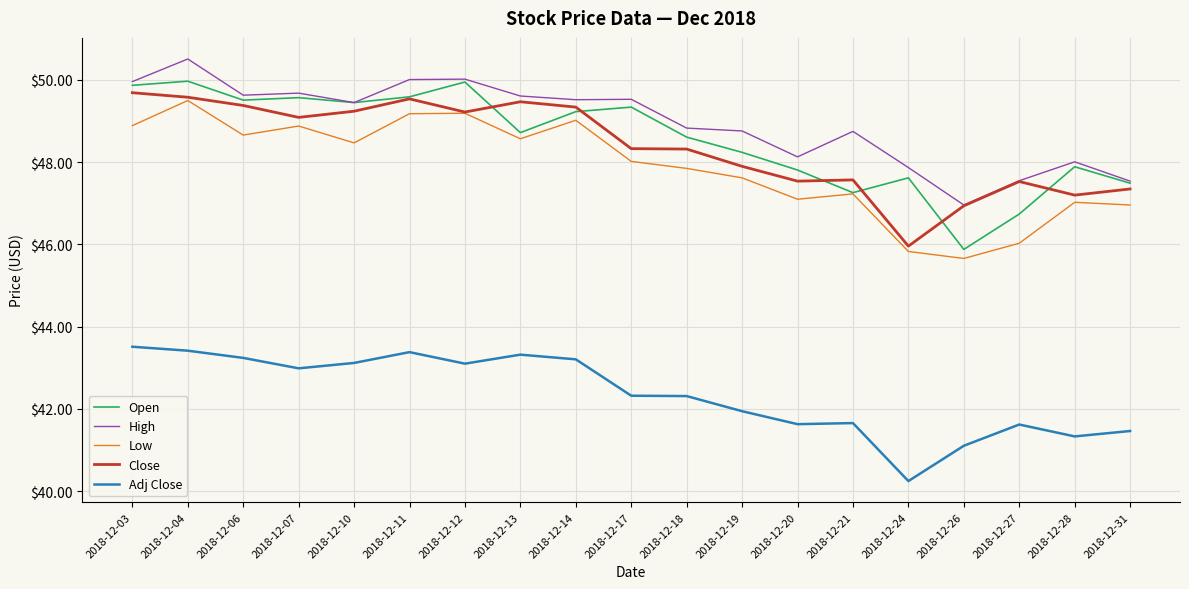

True or false: High has more than 1 interior local peaks.

True